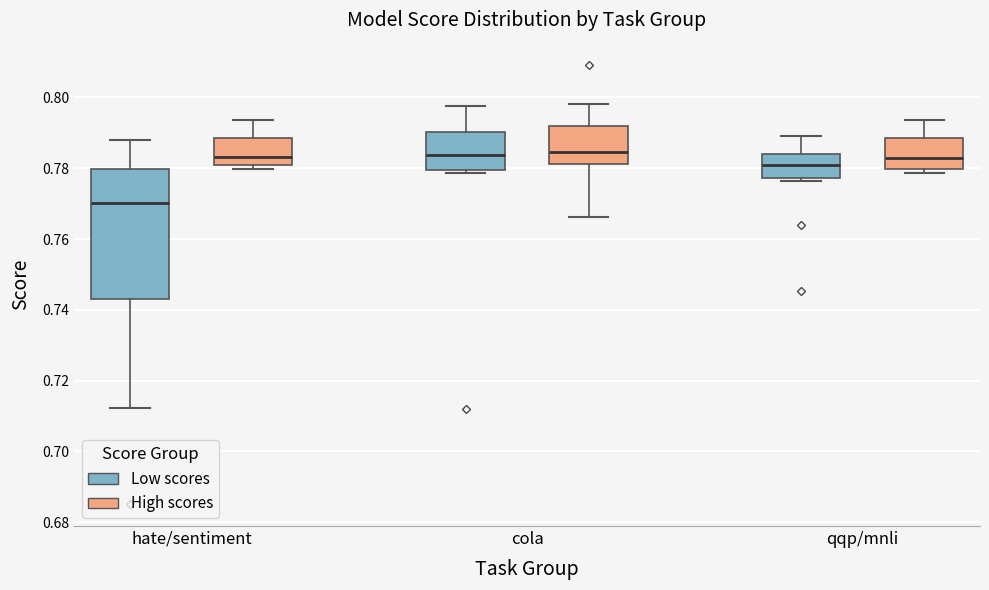

Reading left to right, transcribe this box plot: for each box, give where its median line is, the range the box spans, and where its two whiskers end, as read against the y-axis. The values are not printed on the chart, so give them approximately, as read against the axis.

hate/sentiment (Low scores): median 0.770, box 0.744 to 0.780, whiskers 0.712 to 0.788
hate/sentiment (High scores): median 0.784, box 0.780 to 0.788, whiskers 0.780 (just below the box's lower edge) to 0.794
cola (Low scores): median 0.784, box 0.780 to 0.790, whiskers 0.778 to 0.798
cola (High scores): median 0.784, box 0.782 to 0.792, whiskers 0.766 to 0.798
qqp/mnli (Low scores): median 0.780, box 0.778 to 0.784, whiskers 0.776 to 0.790
qqp/mnli (High scores): median 0.782, box 0.780 to 0.788, whiskers 0.778 to 0.794